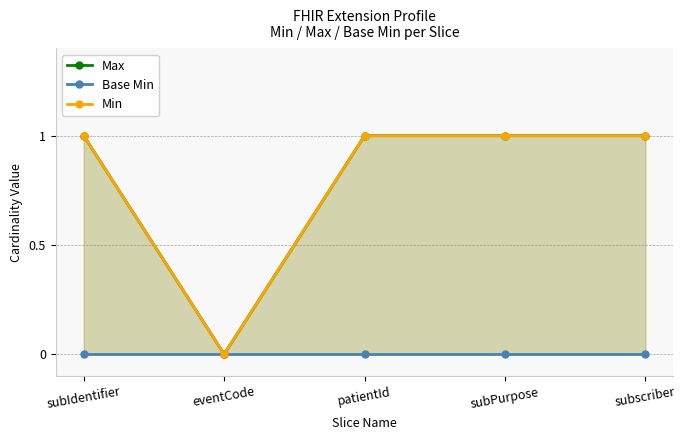

What is the total value across all series at subPurpose?

2